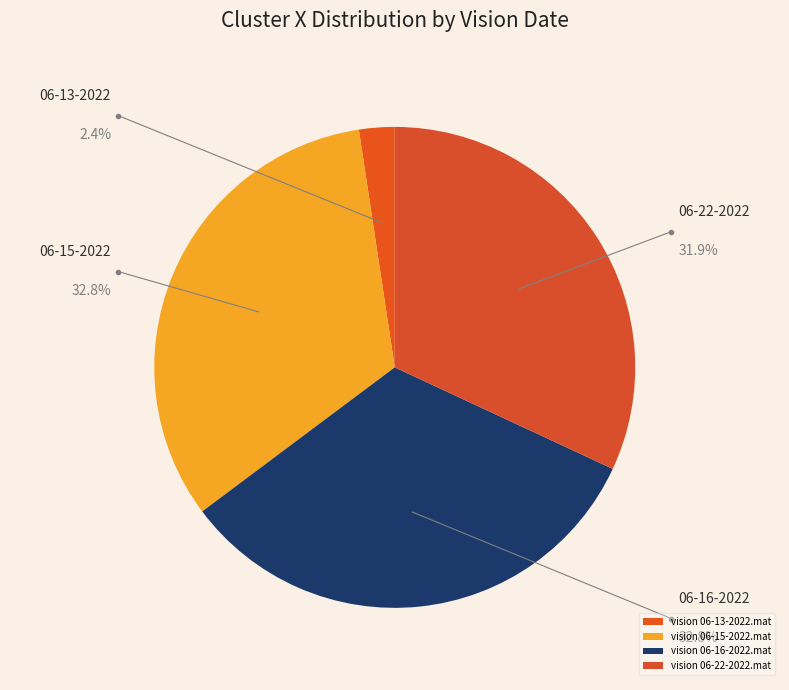

To the nearest percent, what is the combined percentage of vision 06-13-2022.mat and vision 06-22-2022.mat?

34%